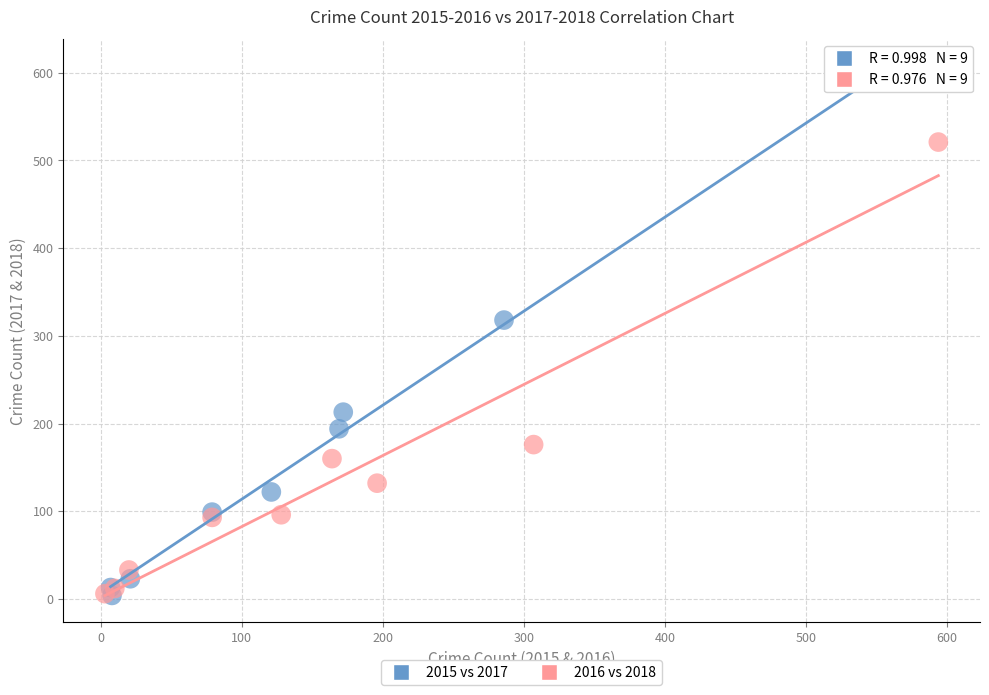

Which series reaches the maximum Y coordinate?

2015 vs 2017